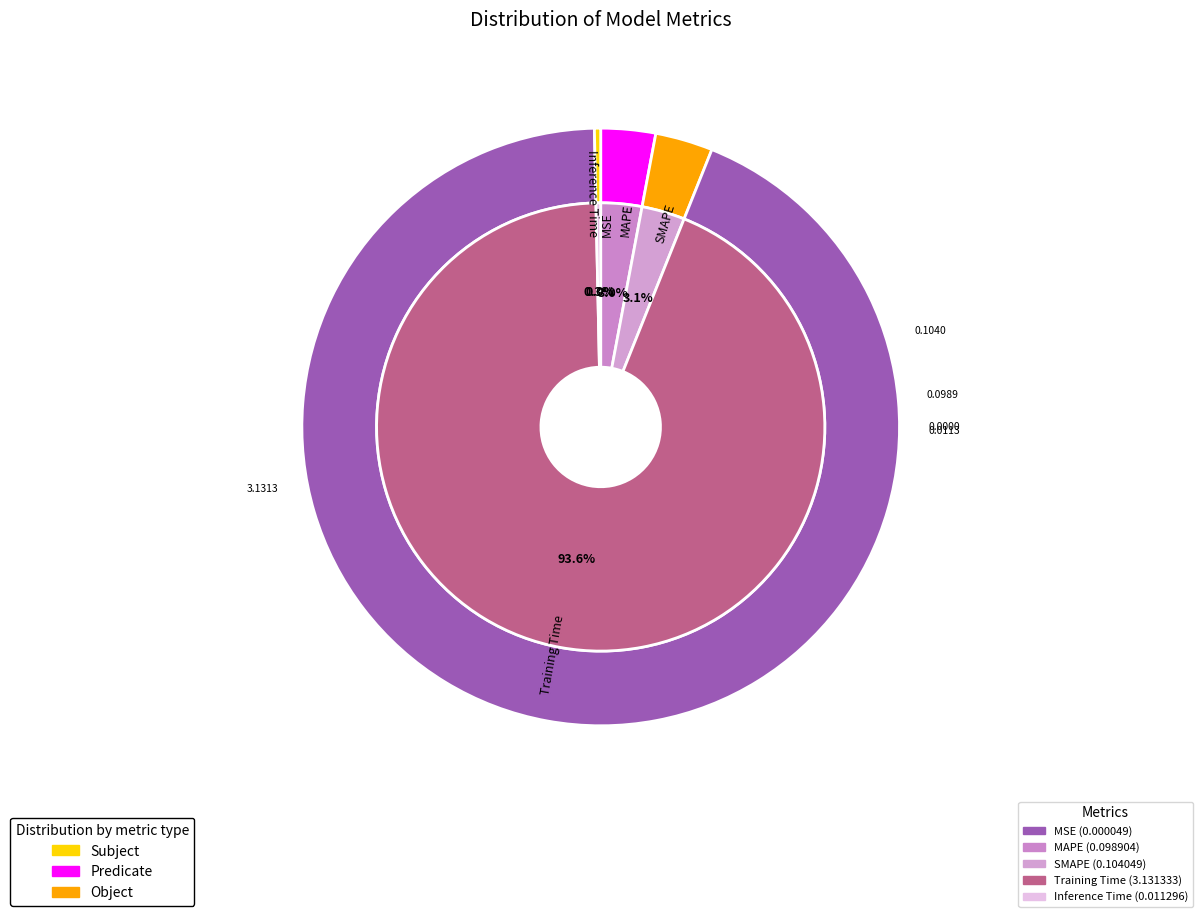

Which slice is the largest?

Training Time